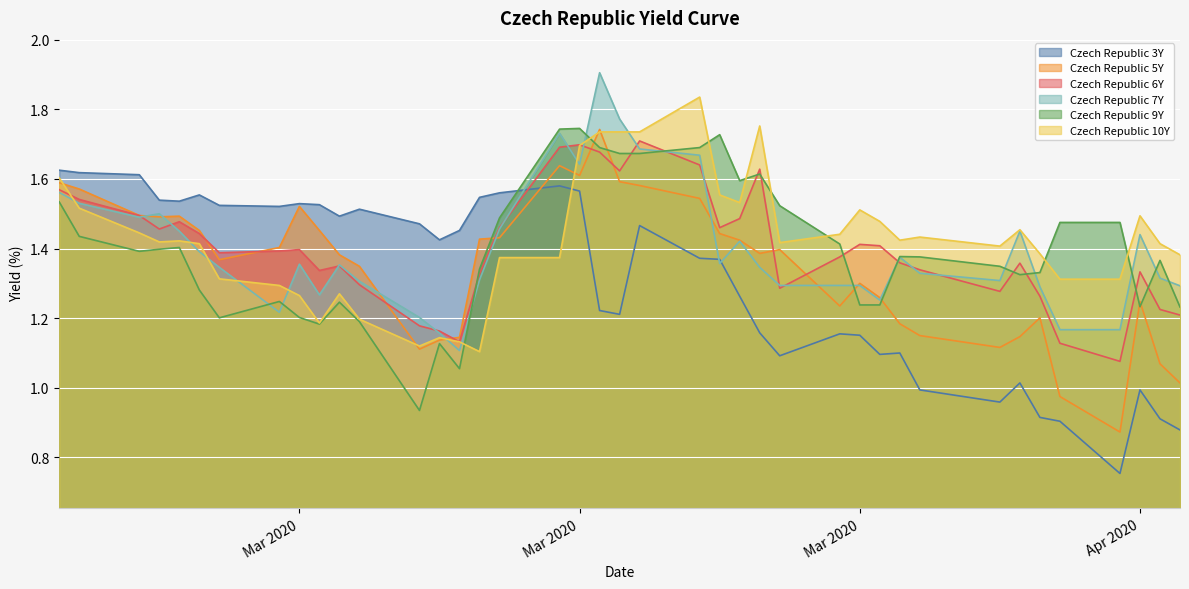

What are all the series names shown in the legend?

Czech Republic 3Y, Czech Republic 5Y, Czech Republic 6Y, Czech Republic 7Y, Czech Republic 9Y, Czech Republic 10Y